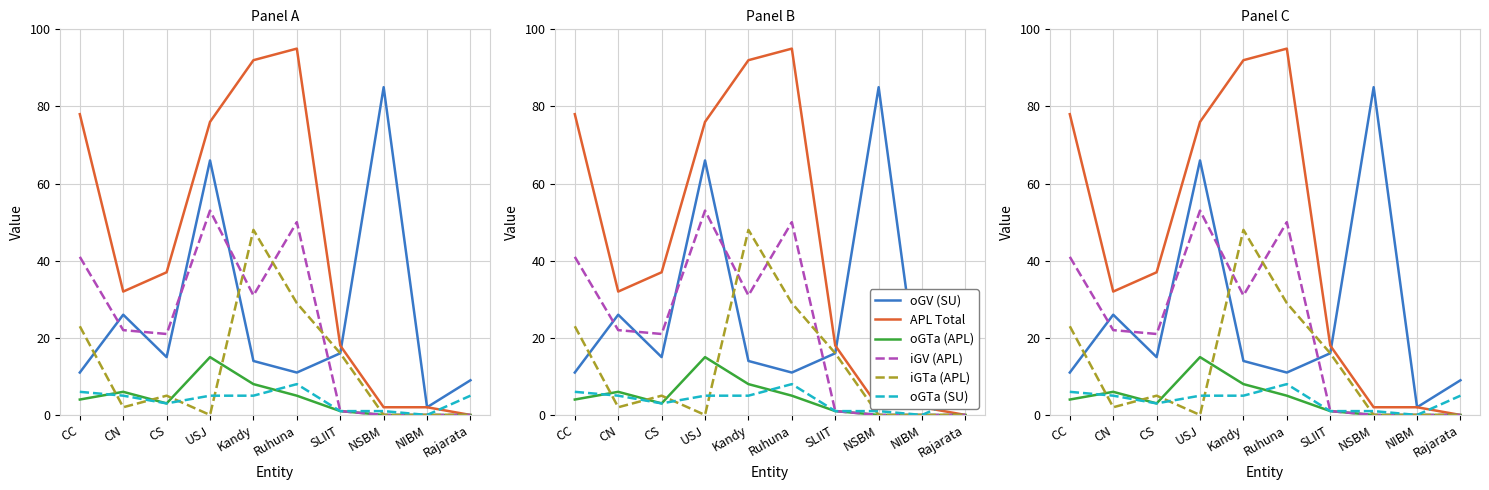

What is the total value across all series at NIBM?

4